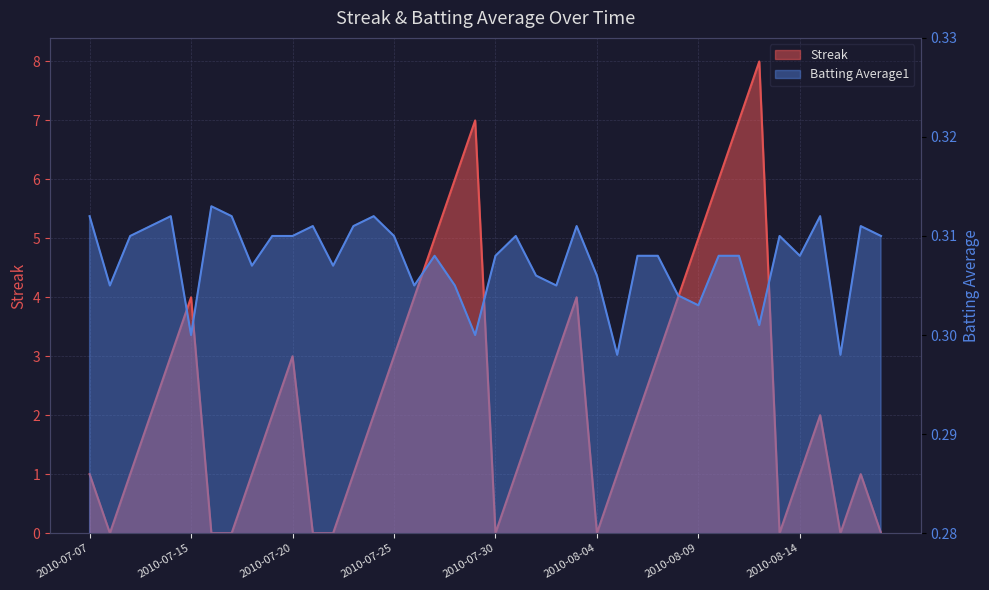

Which label corresponds to the smallest value in the chart?

2010-07-08